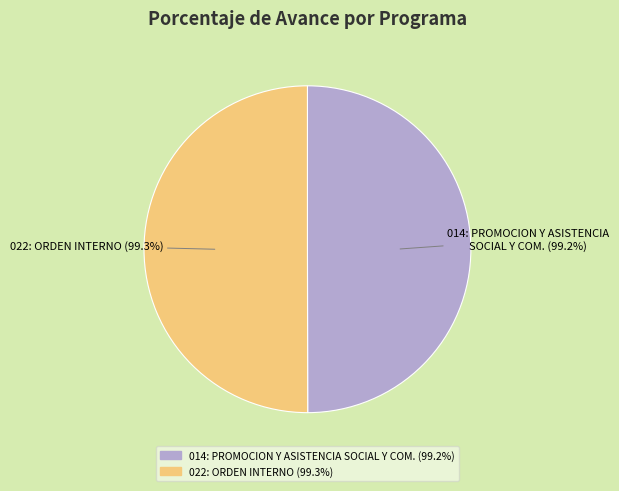

Is the sum of 014: PROMOCION Y ASISTENCIA SOCIAL (99.2%) and 022: ORDEN INTERNO (99.3%) greater than half?

Yes